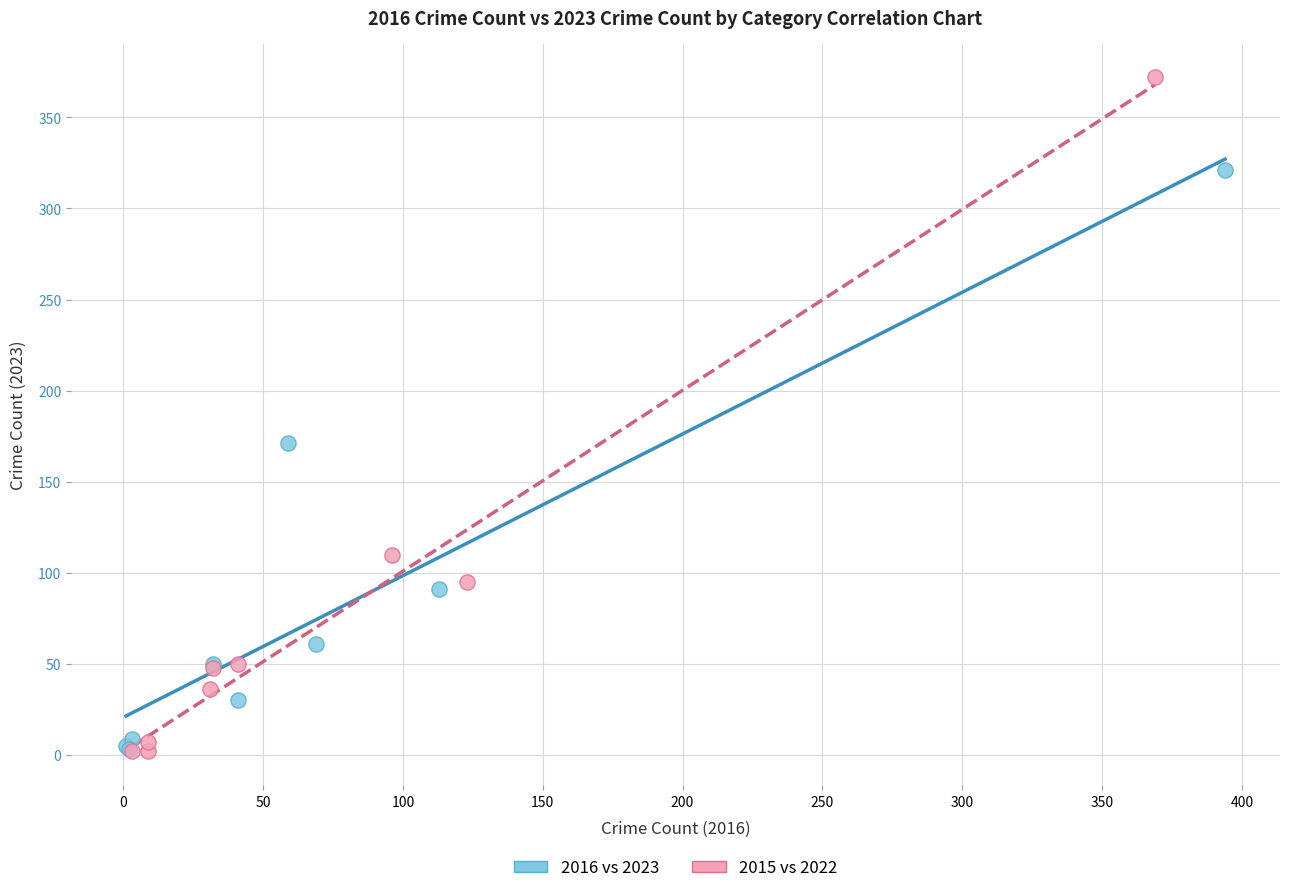

Which series has the largest Y range (max minus min)?

2015 vs 2022